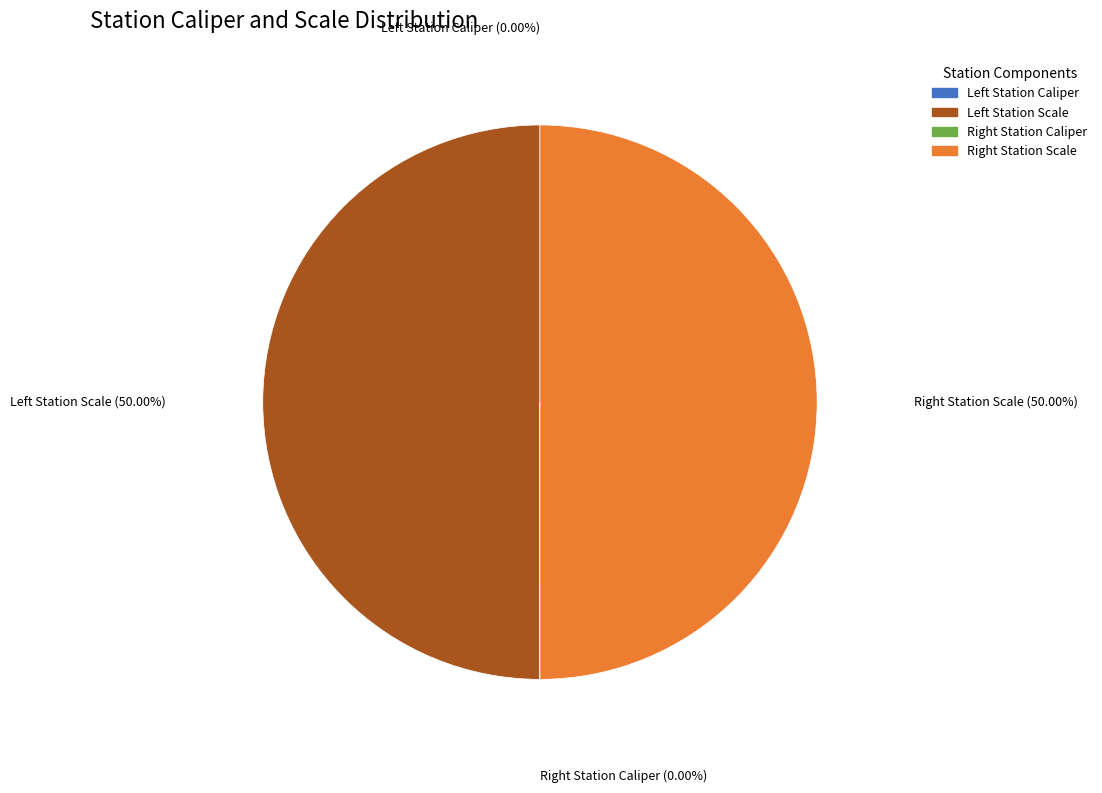

Count the number of slices in the pie.

4